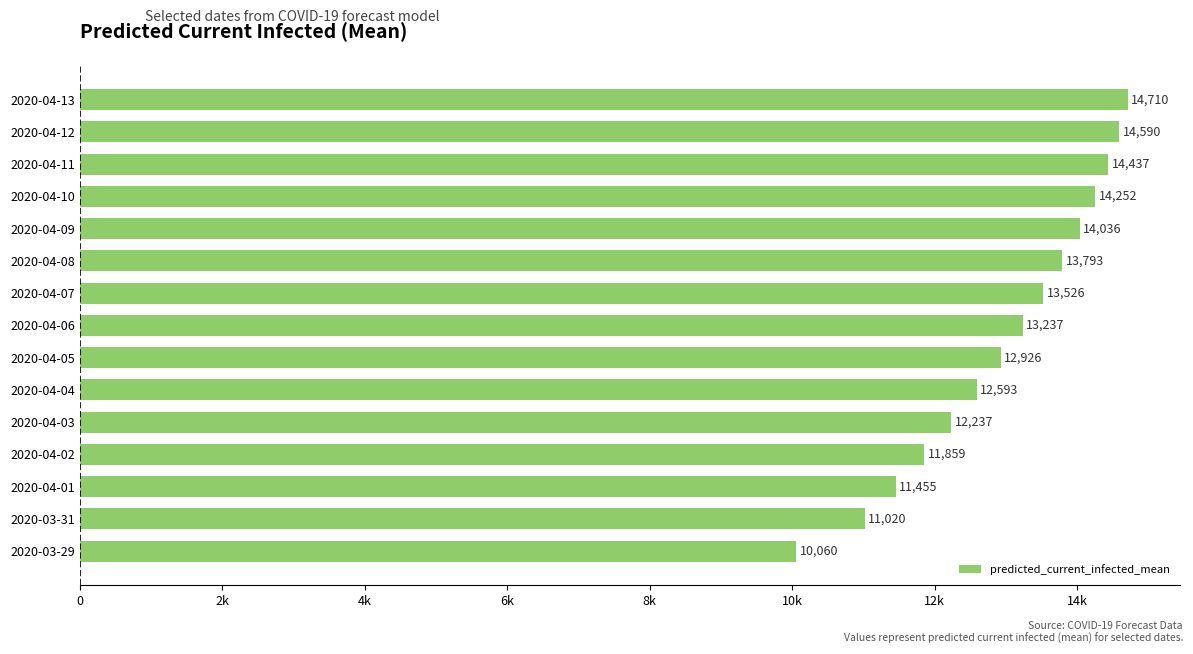

What is the greatest value displayed?

14710